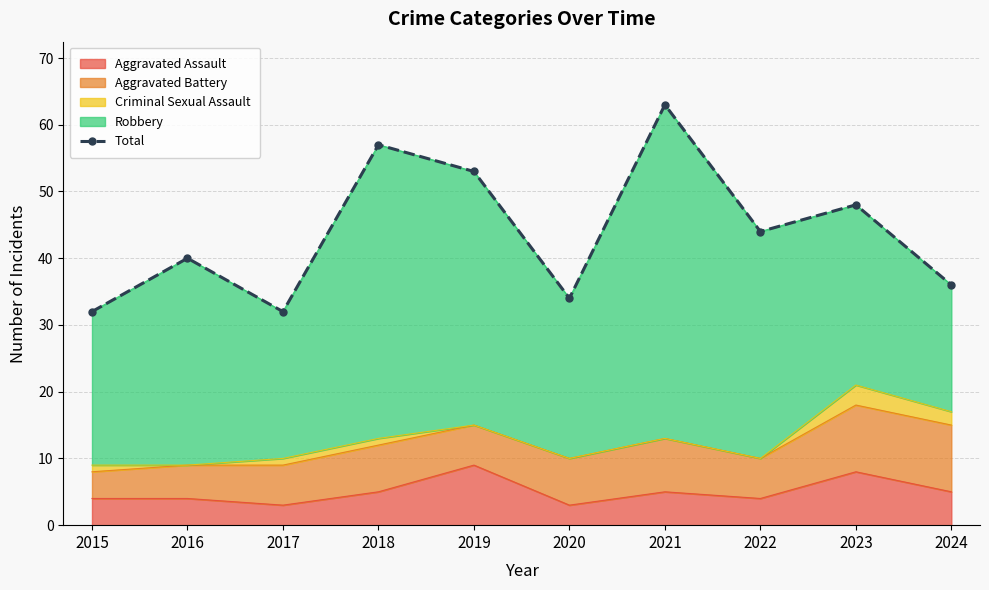

Which label corresponds to the largest value in the chart?

2021